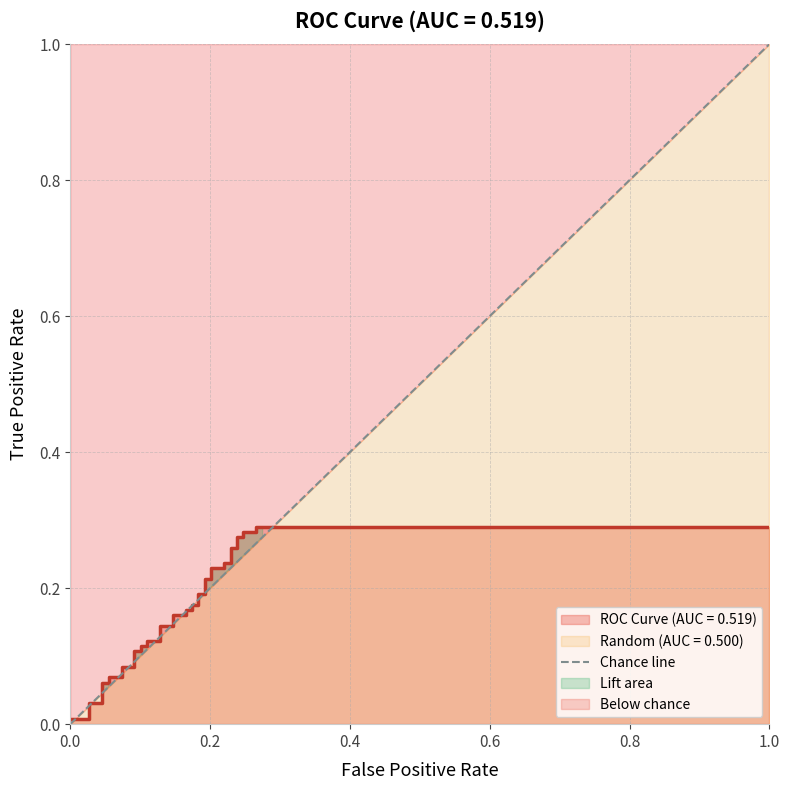

How many lines are shown in the chart?

1